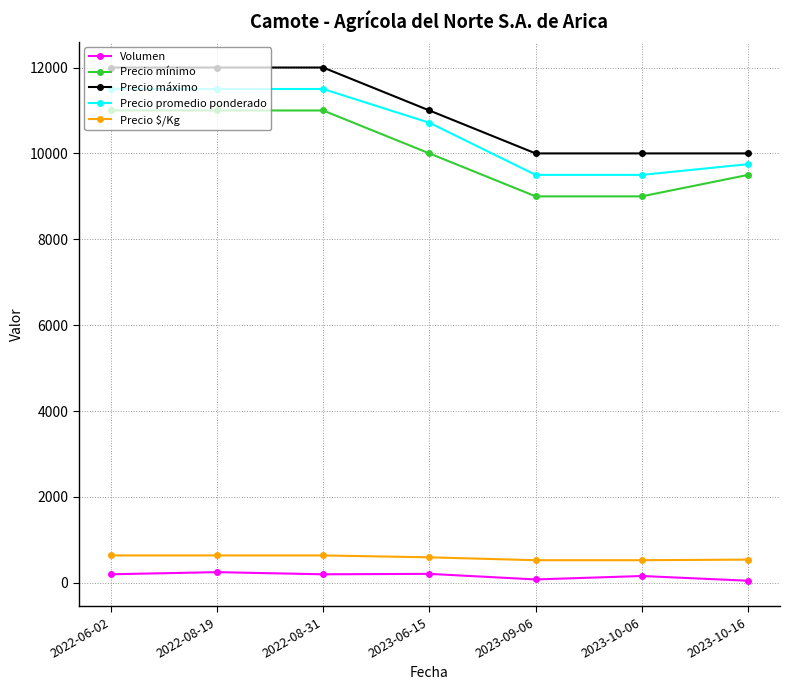

What is the greatest value displayed?

12000